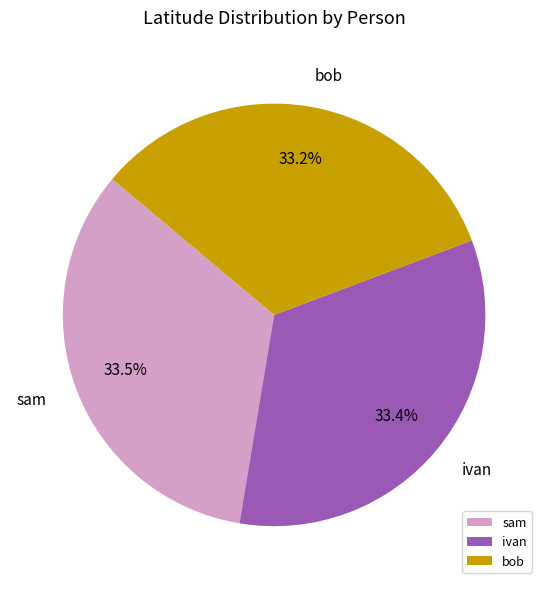

Count the number of slices in the pie.

3